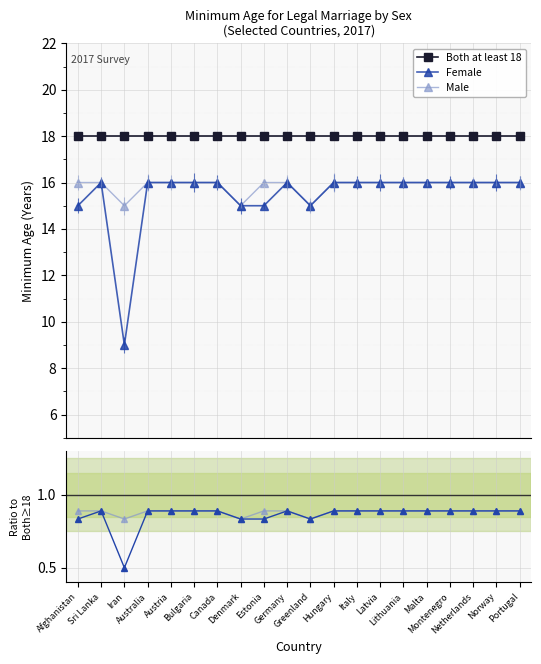

Reading left to right, what are all the values shown in this chart?

Both at least 18: 18.0	18.0	18.0	18.0	18.0	18.0	18.0	18.0	18.0	18.0	18.0	18.0	18.0	18.0	18.0	18.0	18.0	18.0	18.0	18.0
Female: 15.0	16.0	9.0	16.0	16.0	16.0	16.0	15.0	15.0	16.0	15.0	16.0	16.0	16.0	16.0	16.0	16.0	16.0	16.0	16.0
Male: 16.0	16.0	15.0	16.0	16.0	16.0	16.0	15.0	16.0	16.0	15.0	16.0	16.0	16.0	16.0	16.0	16.0	16.0	16.0	16.0
Female / Both≥18: 0.8	0.9	0.5	0.9	0.9	0.9	0.9	0.8	0.8	0.9	0.8	0.9	0.9	0.9	0.9	0.9	0.9	0.9	0.9	0.9
Male / Both≥18: 0.9	0.9	0.8	0.9	0.9	0.9	0.9	0.8	0.9	0.9	0.8	0.9	0.9	0.9	0.9	0.9	0.9	0.9	0.9	0.9